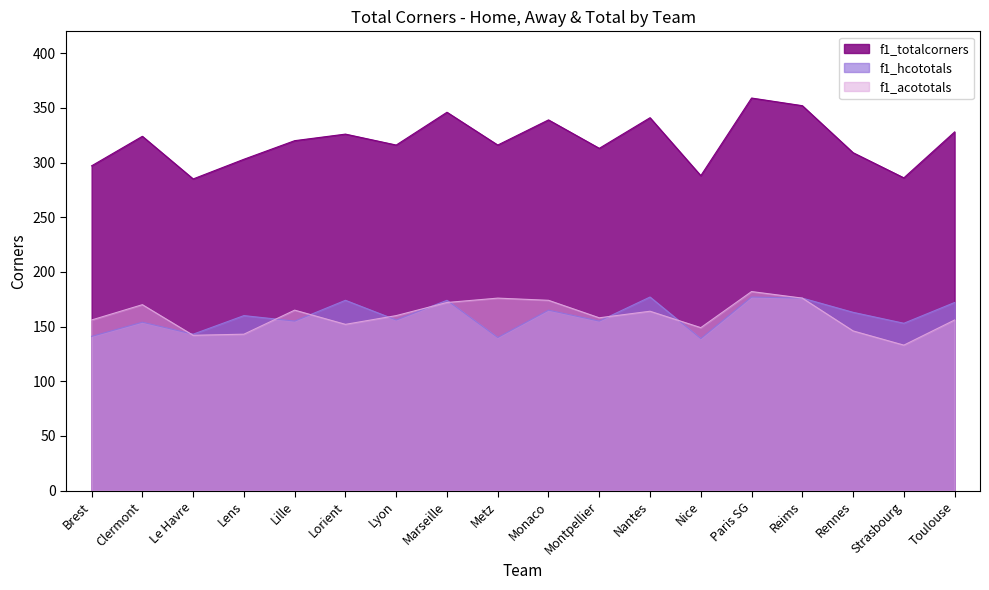

The value of f1_acototals at Strasbourg is 133. True or false?

True